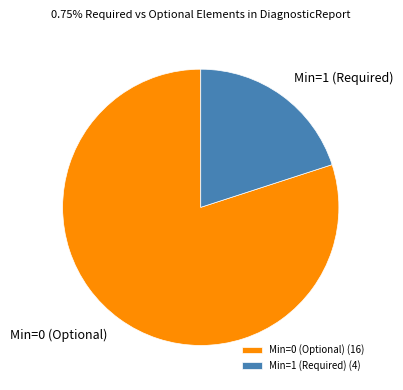

Is Min=1 (Required) the majority of the pie?

No